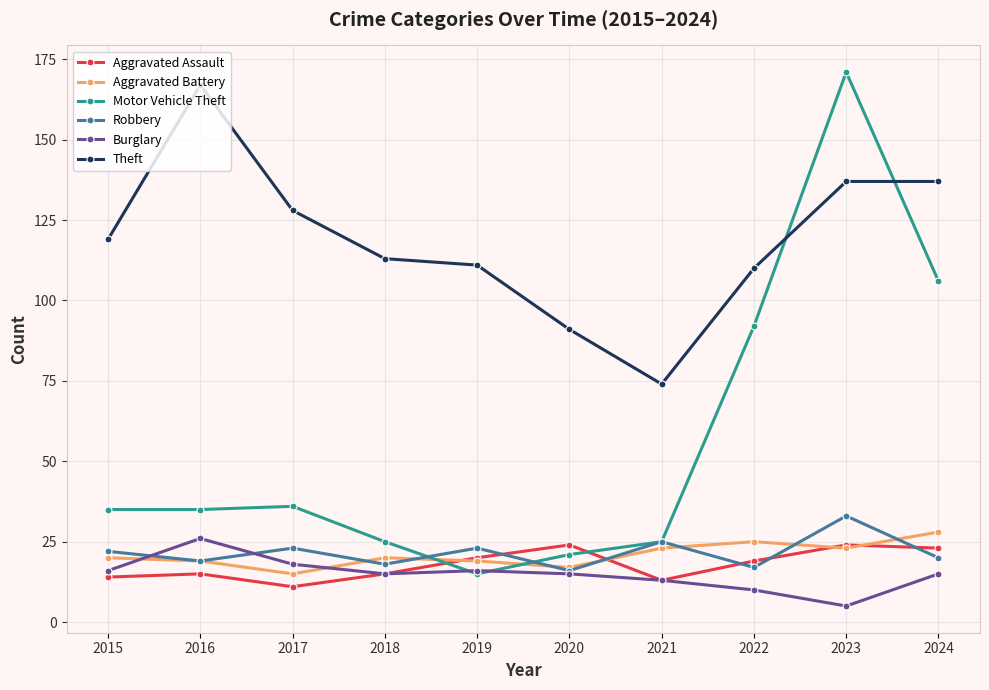

True or false: Aggravated Assault has a value of 15 at 2016.

True